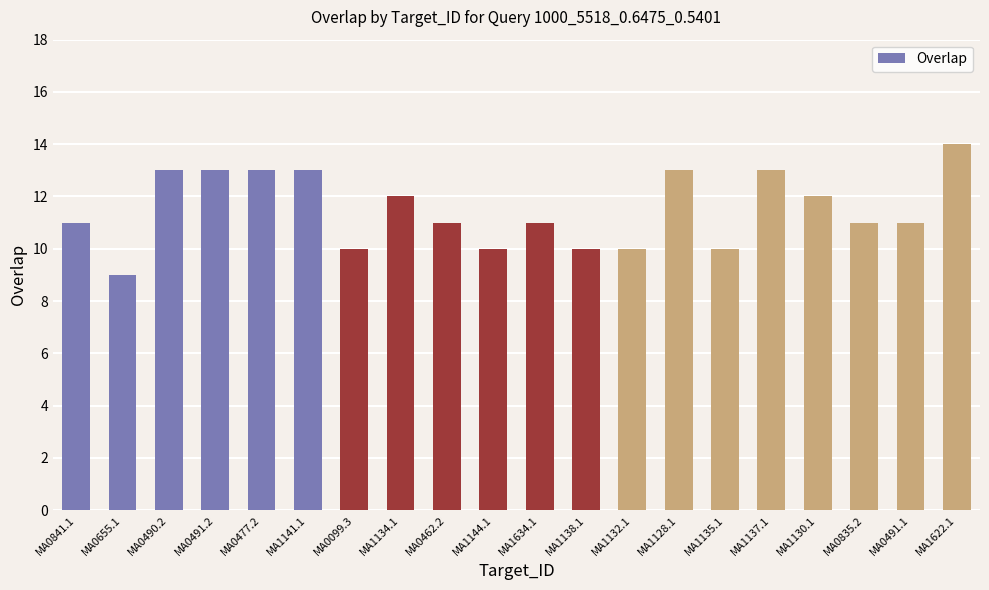

Reading left to right, what are all the values shown in this chart?

11	9	13	13	13	13	10	12	11	10	11	10	10	13	10	13	12	11	11	14